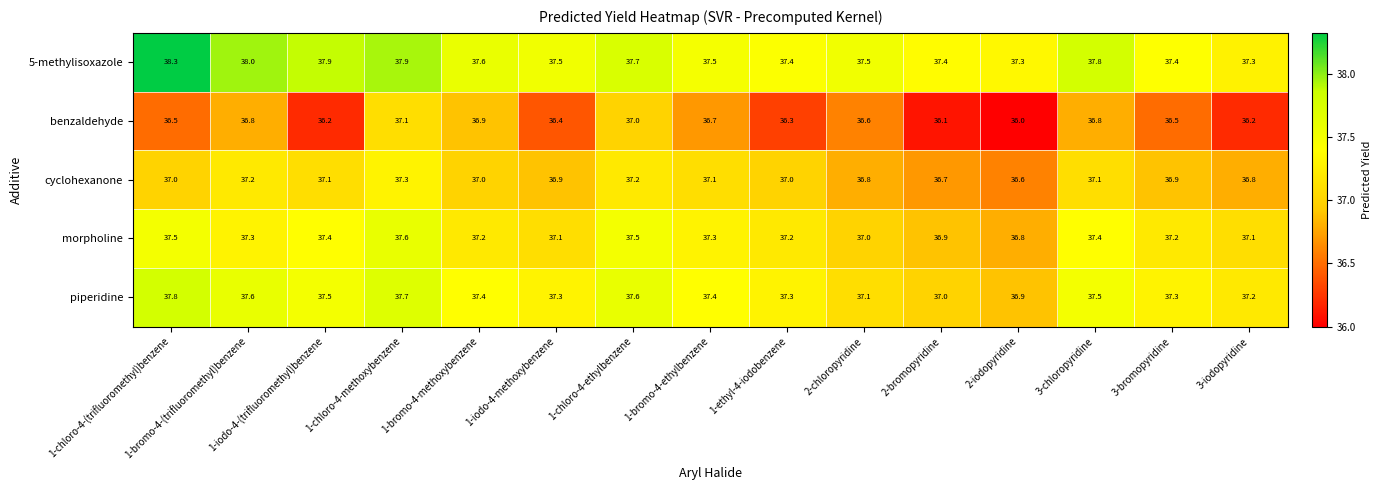

The value of piperidine at 1-ethyl-4-iodobenzene is 37.3. True or false?

True